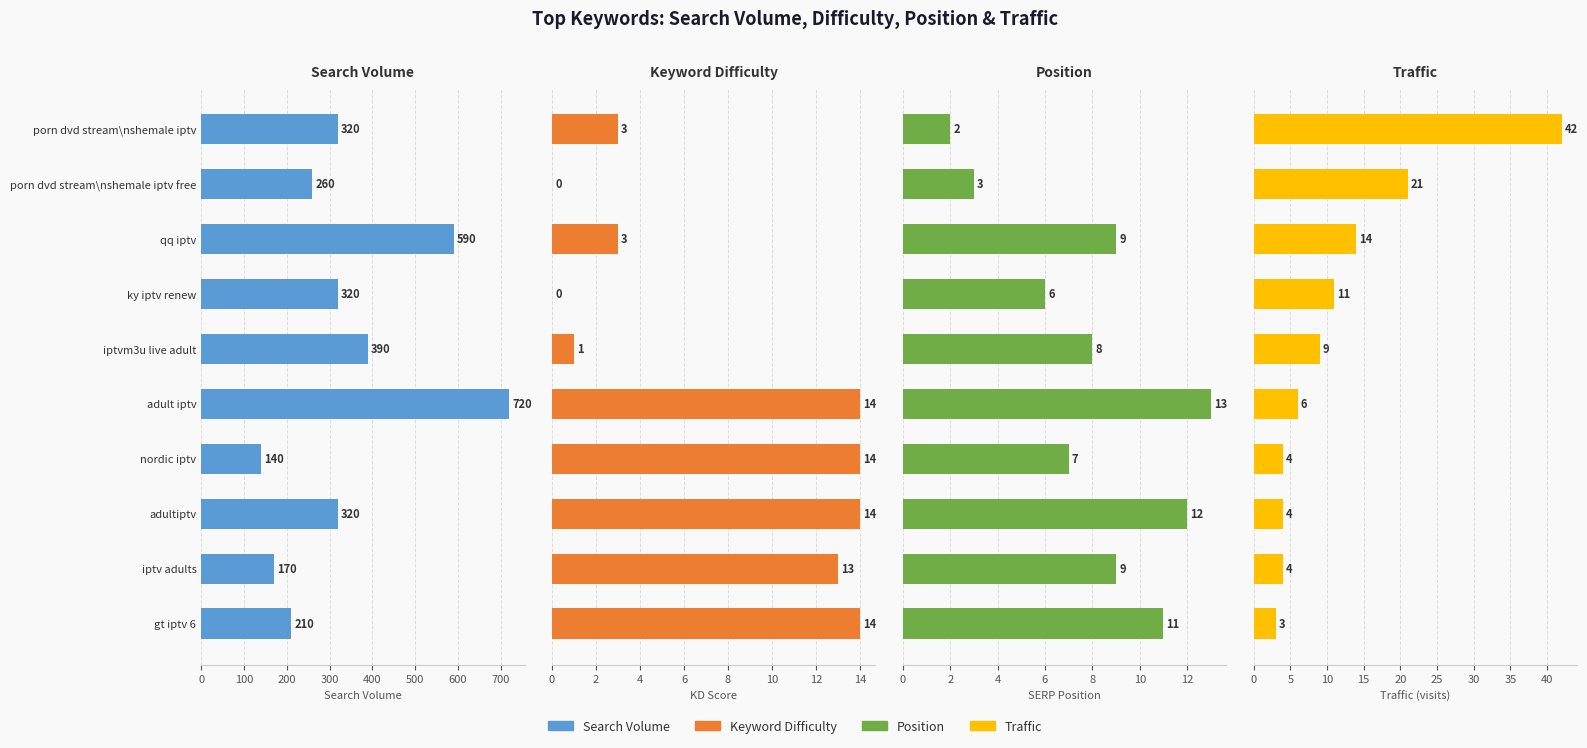

Which series changed the most between porn dvd stream\nshemale iptv and adultiptv?

Traffic